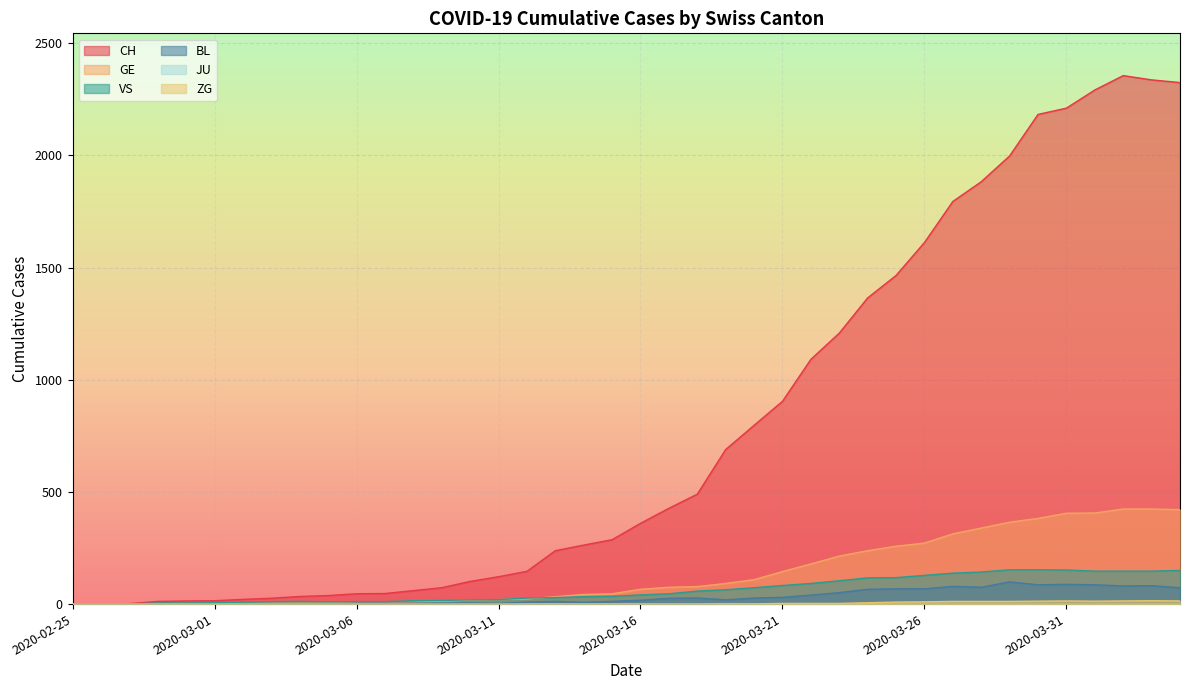

True or false: CH and VS cross at least once.

False